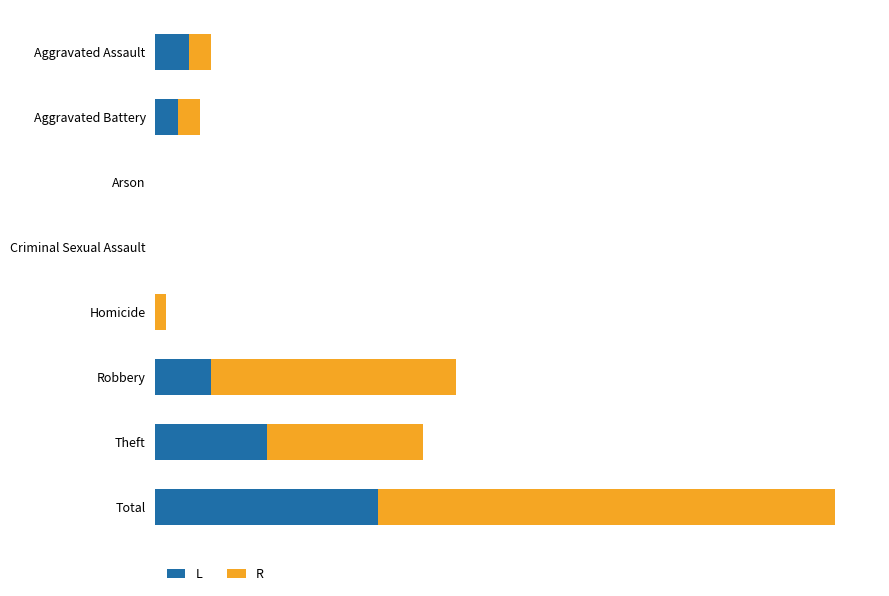

What are all the series names shown in the legend?

L, R